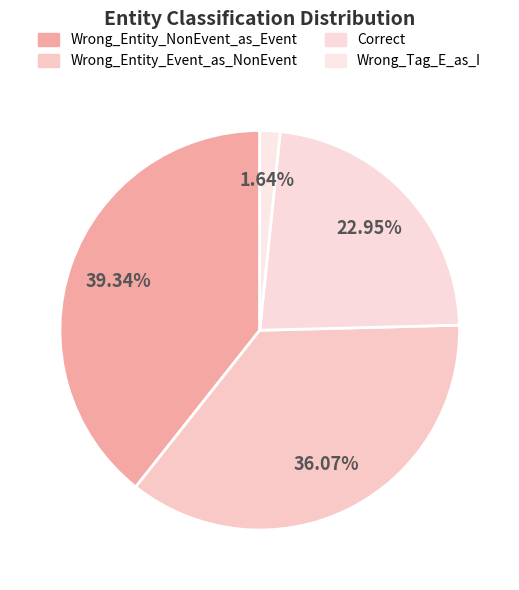

Count the number of slices in the pie.

4